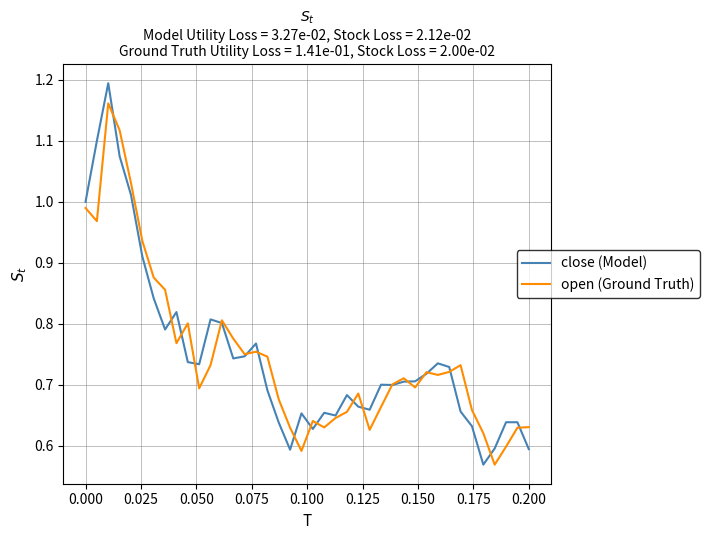

Which series has the widest spread of values?

close (Model)